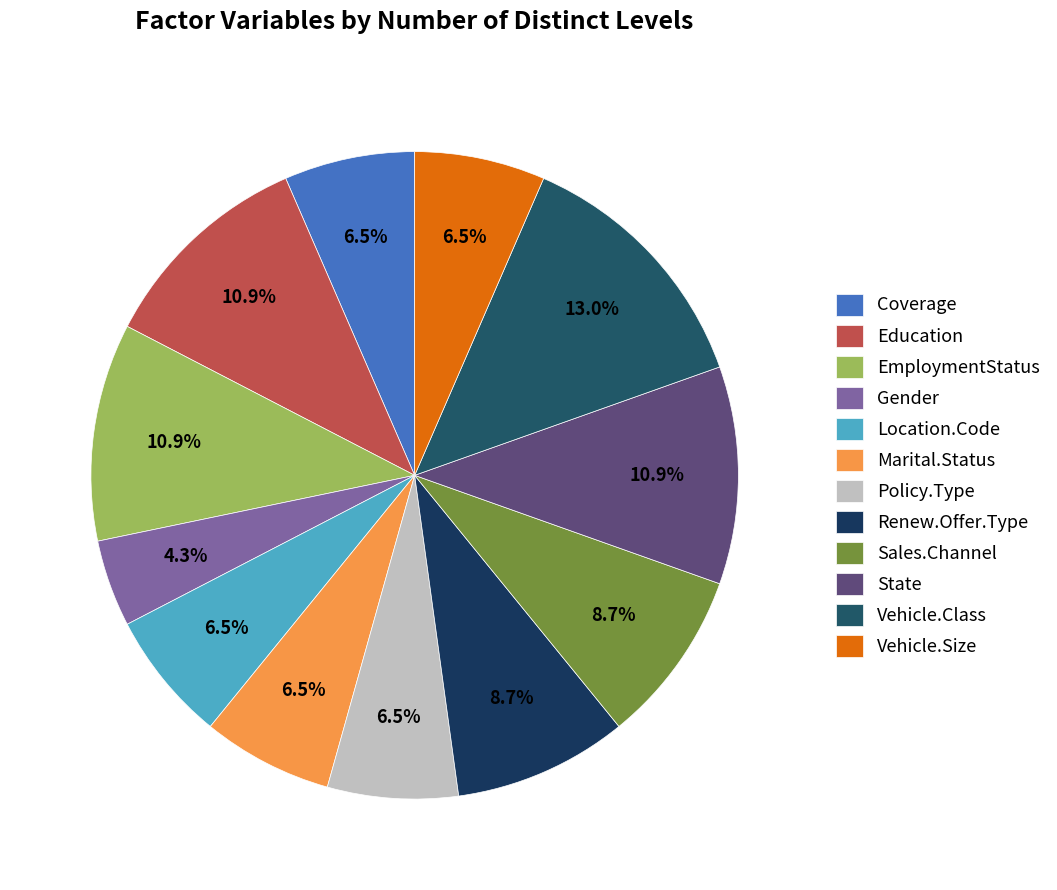

True or false: State accounts for 22% of the total.

False